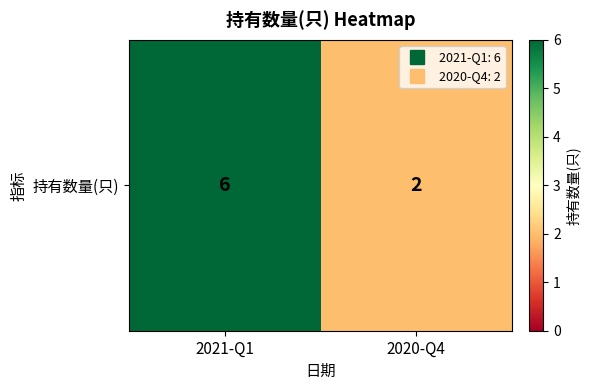

Between 2020-Q4 and 2021-Q1, which is larger?

2021-Q1